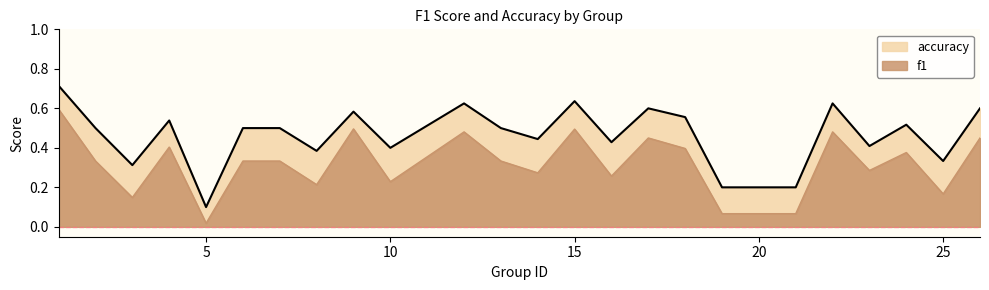

How many data points does each series have?

24